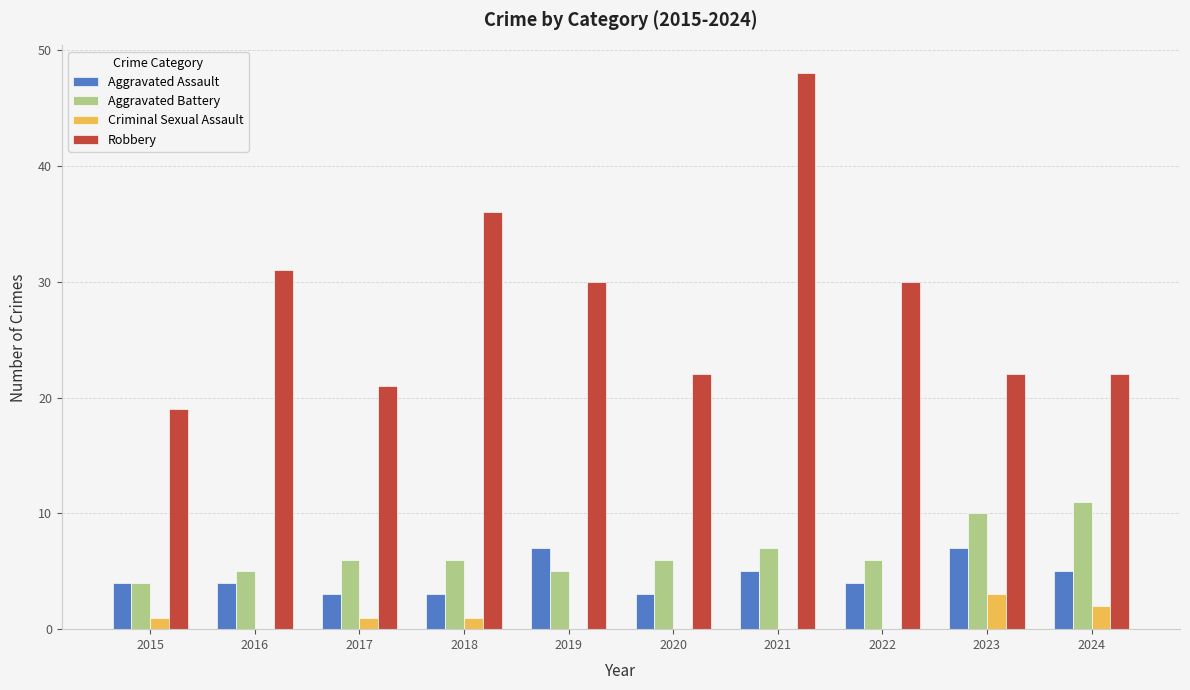

Between 2020 and 2024, which series saw the biggest shift?

Aggravated Battery